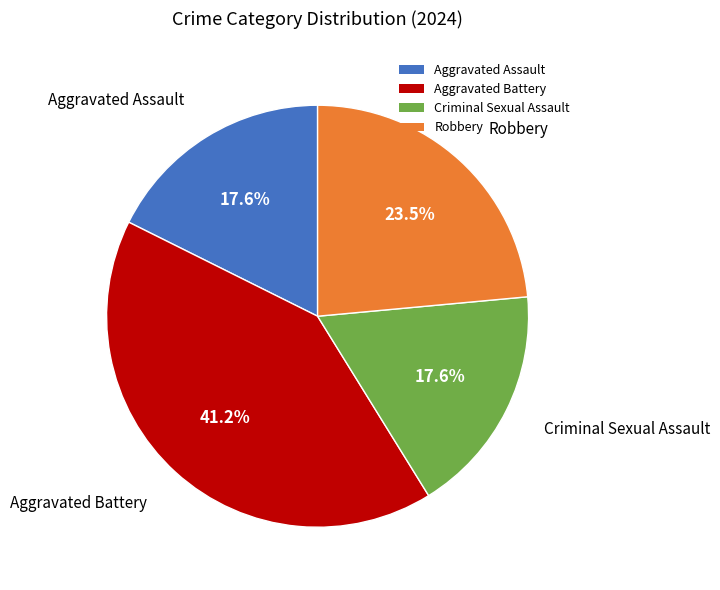

To the nearest percent, what is the difference between the largest and smallest slice percentages?

24%